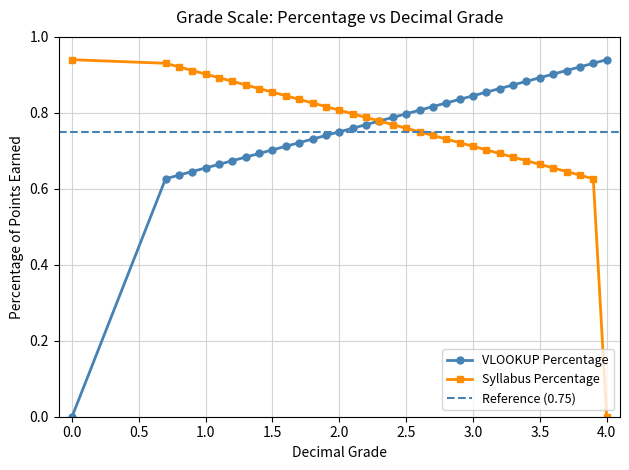

Is it true that Syllabus Percentage equals 1.4 at 1.0?

False